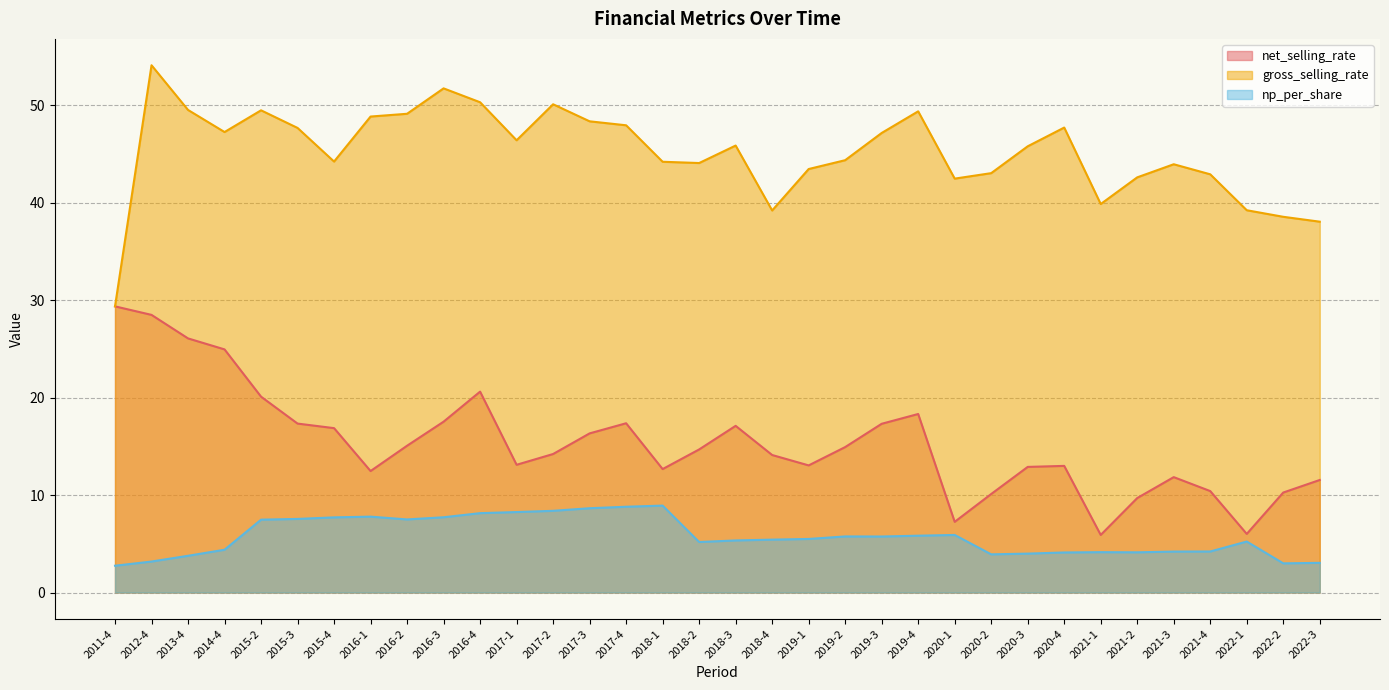

Does the chart display data point markers on the line(s)?

No